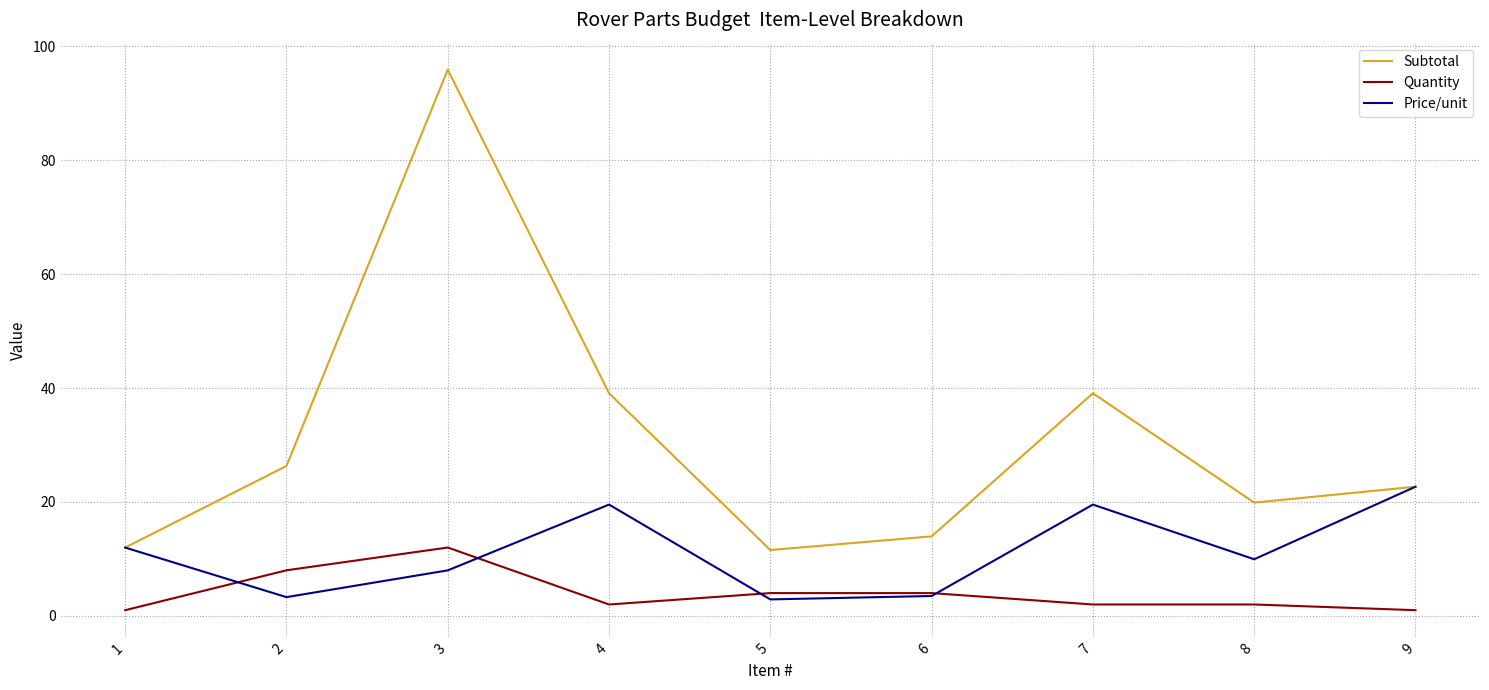

Rank the series at 8 from lowest to highest value.

Quantity, Price/unit, Subtotal